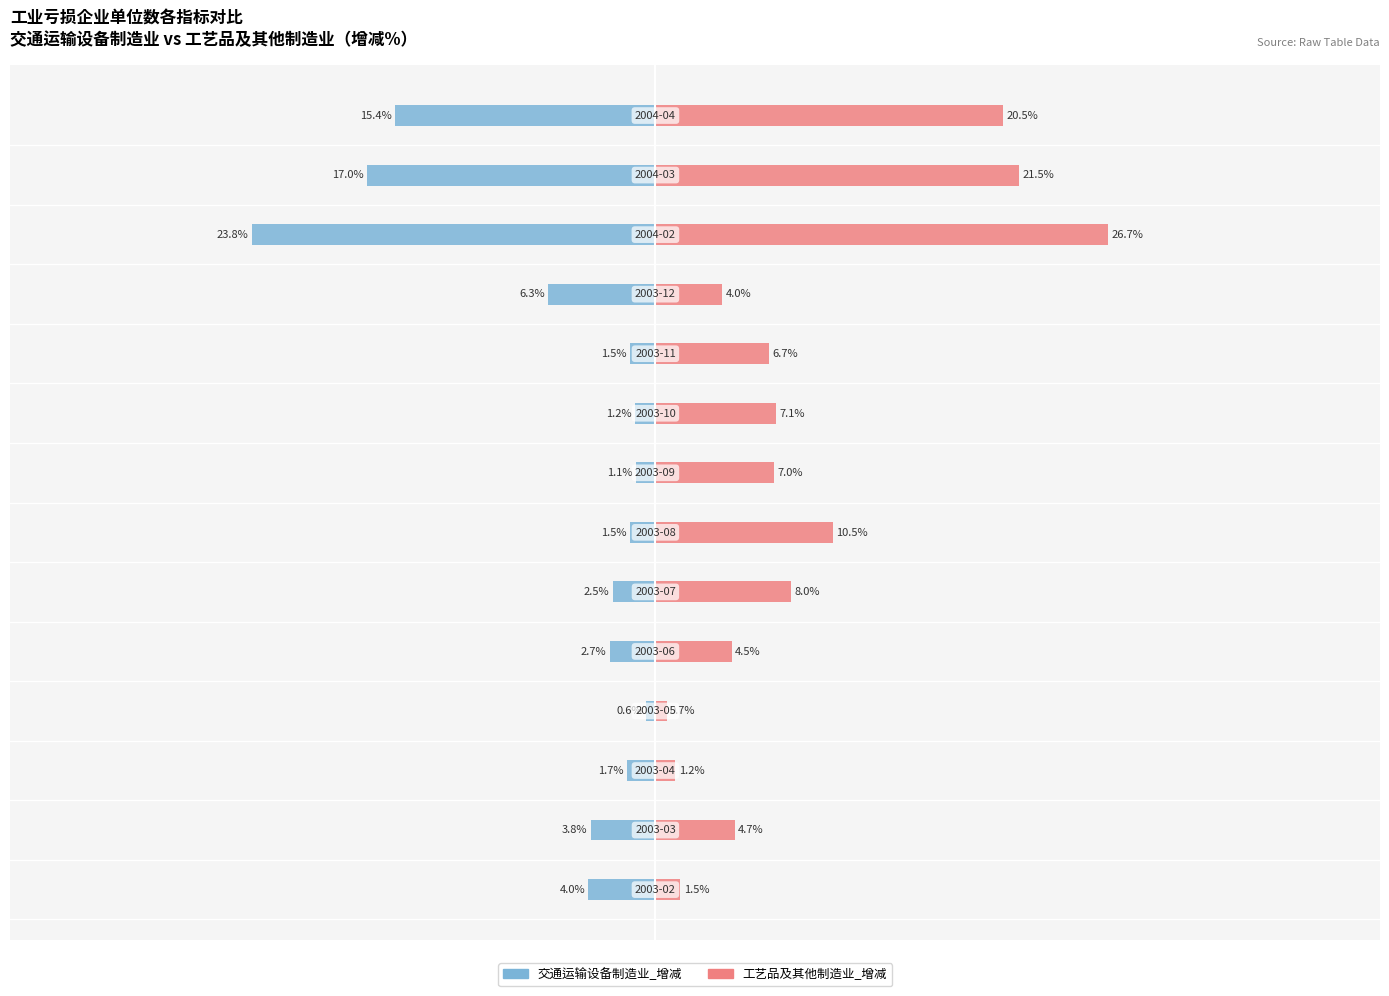

What is the spread (max minus min) of values at 0?

5.4